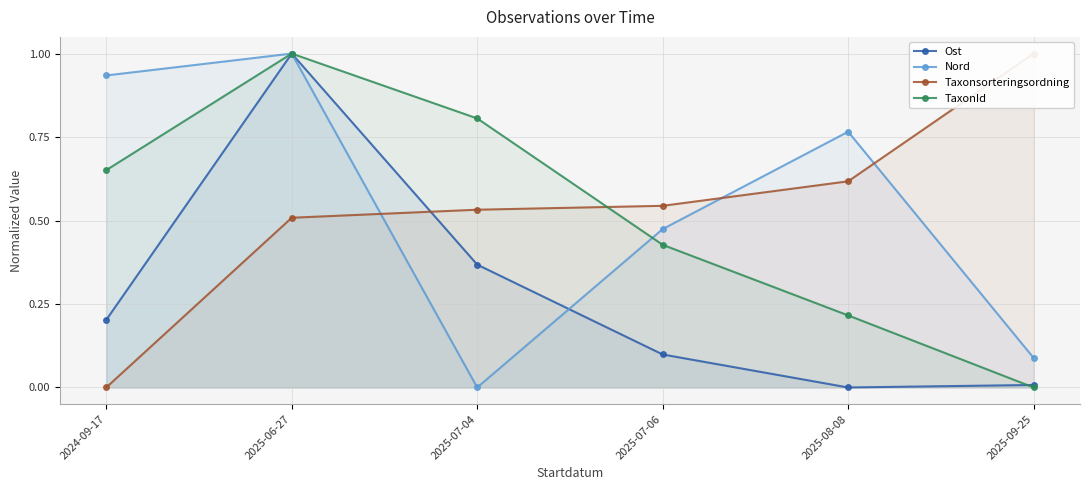

Which series has the largest total across all categories?

Nord